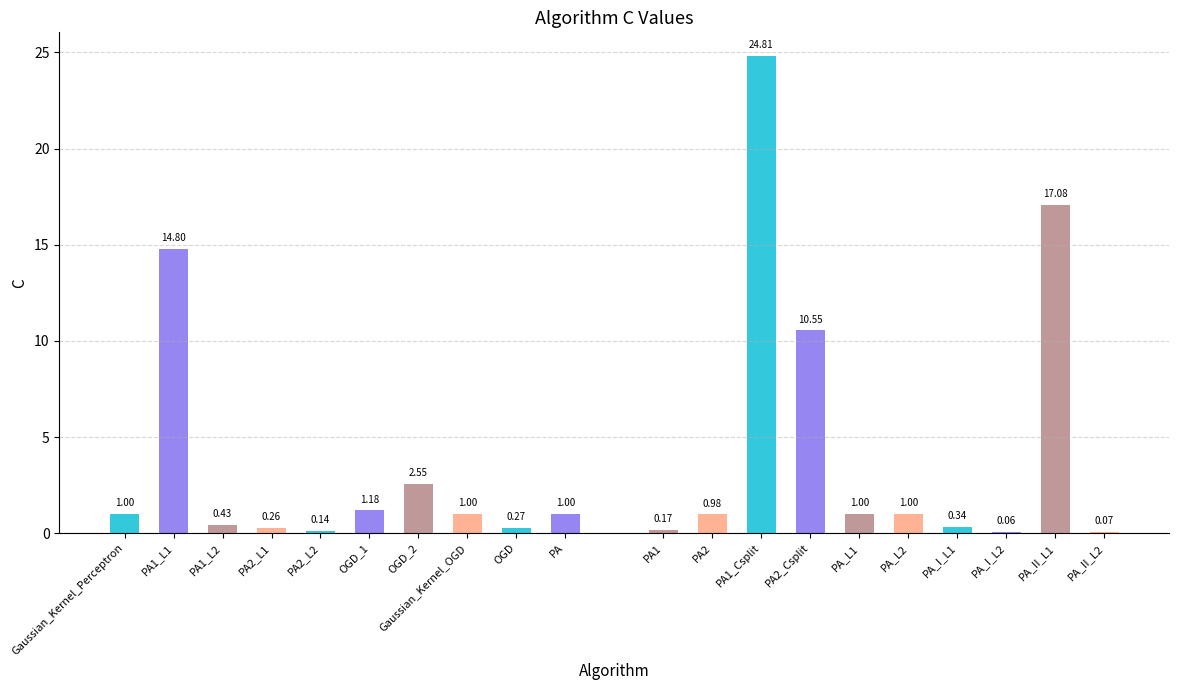

What is the value of the Group1 bar at the 9th from the left?

0.3